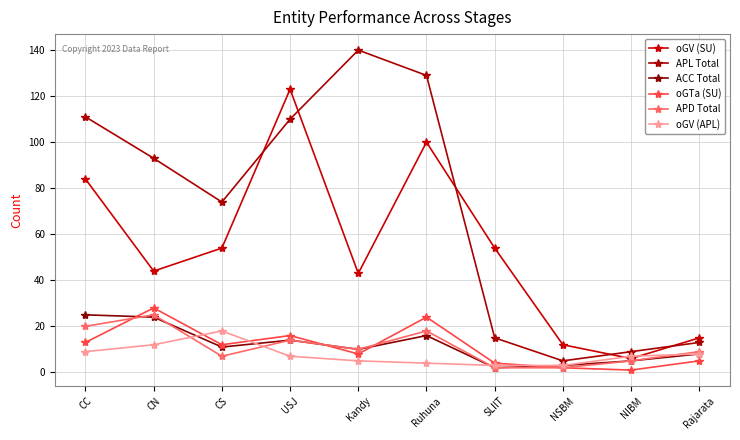

What is the greatest value displayed?

140